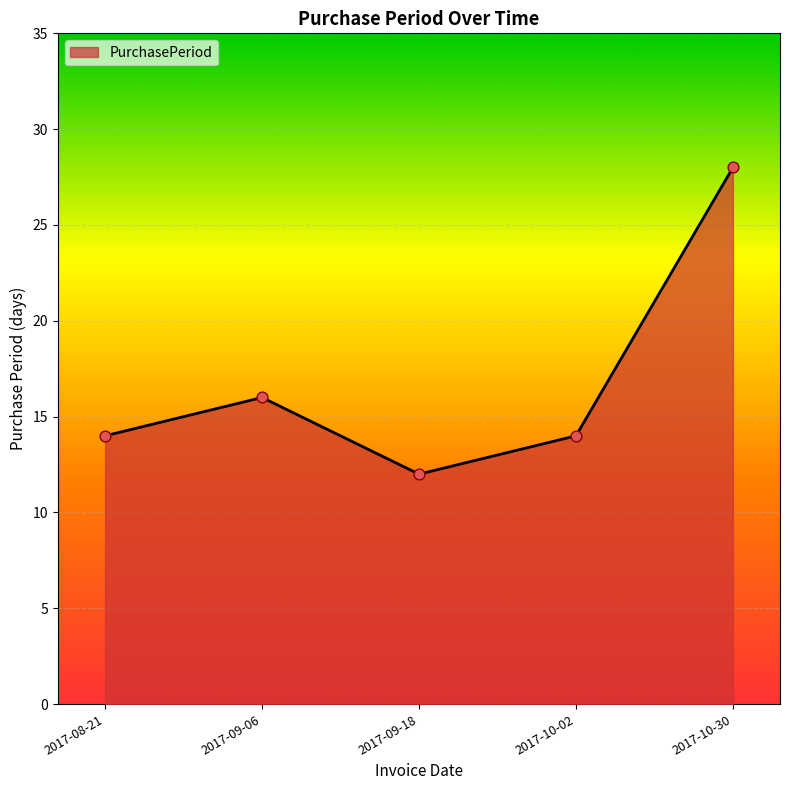

Which has a higher value, 2017-10-30 or 2017-10-02?

2017-10-30